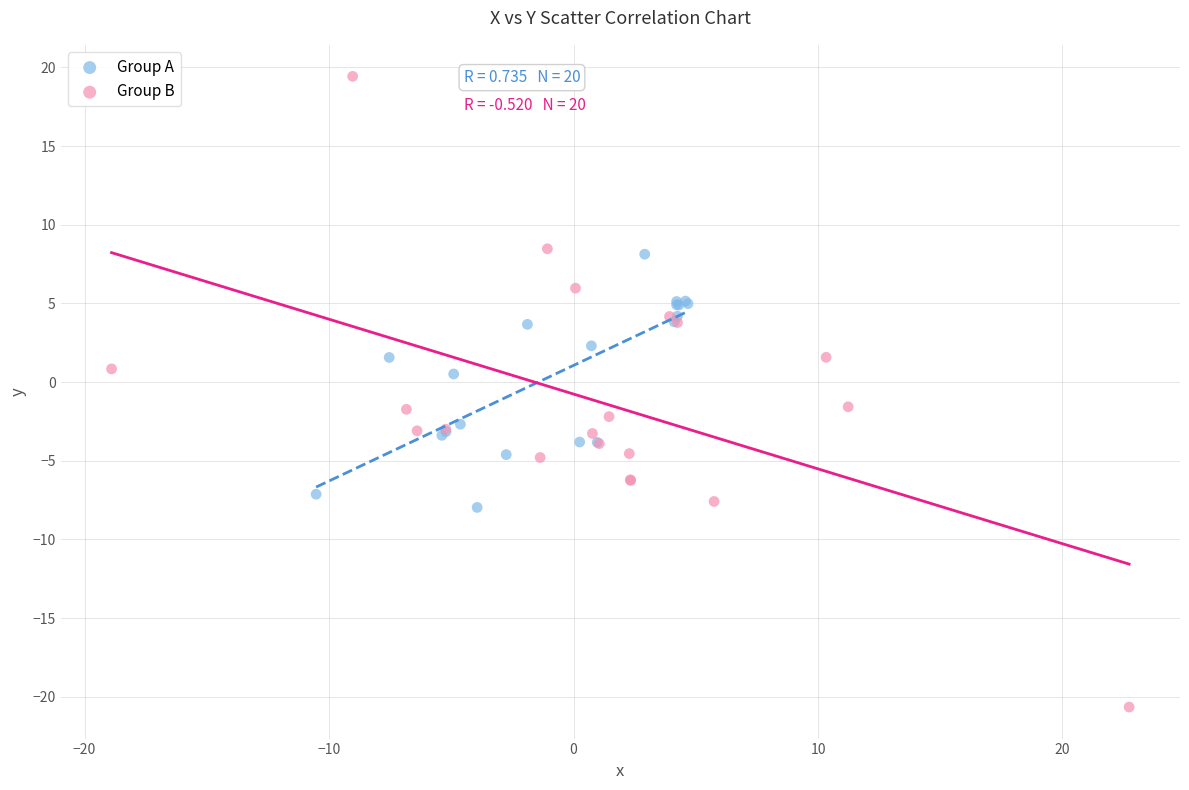

Which series has the widest spread of Y values?

Group B